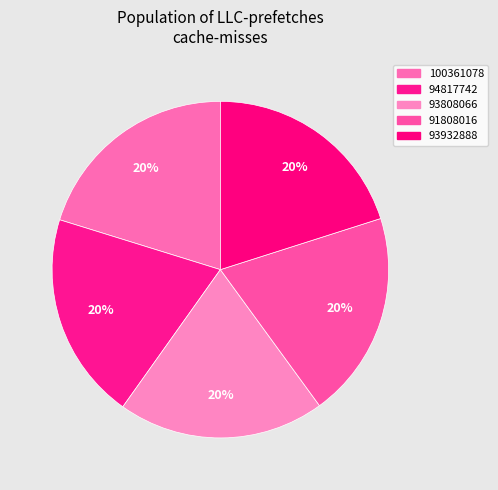

What percentage is NOT represented by 93808066?

80.1%